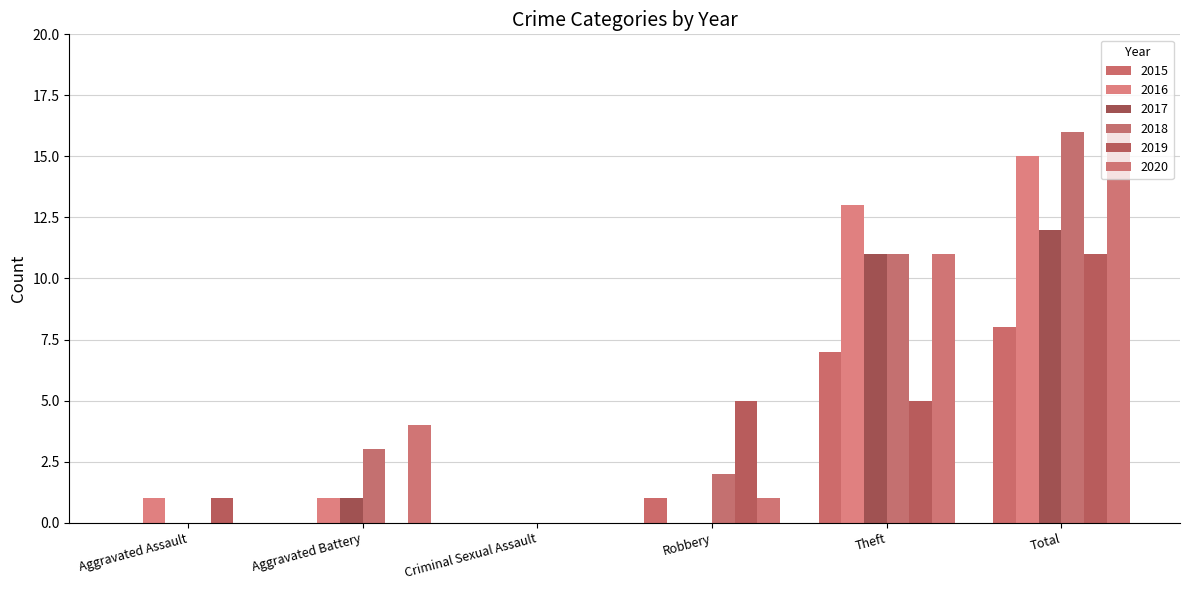

How many categories are shown in the chart?

6